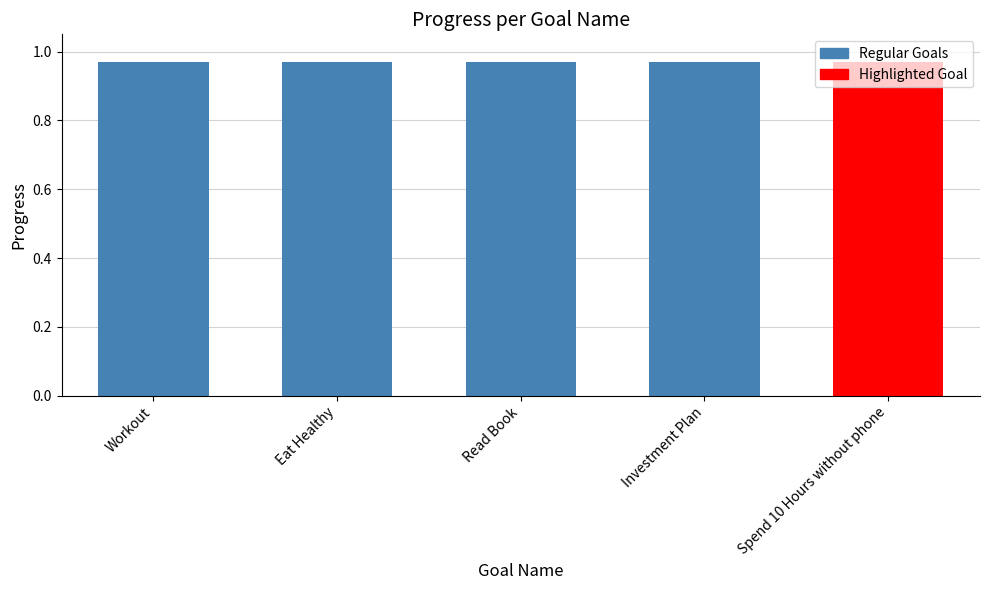

What is the value of the 3rd bar from the left?

1.0